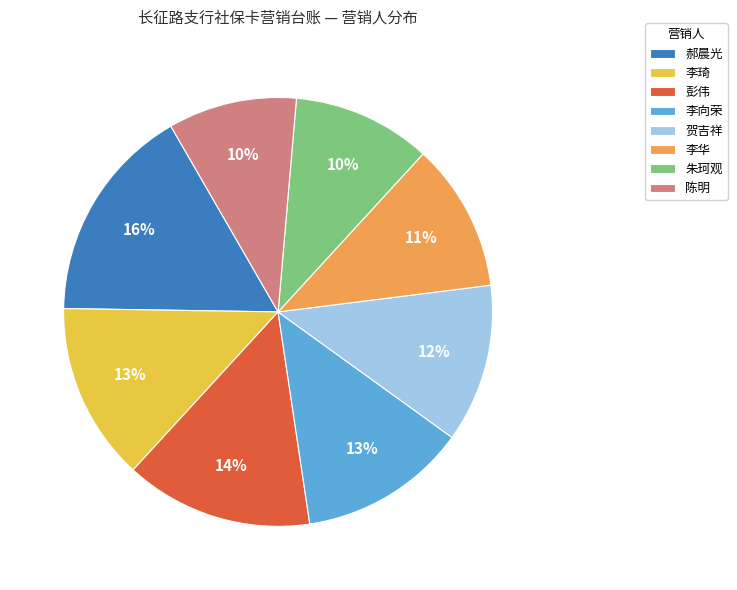

What percentage is the 陈明 slice, to the nearest percent?

10%